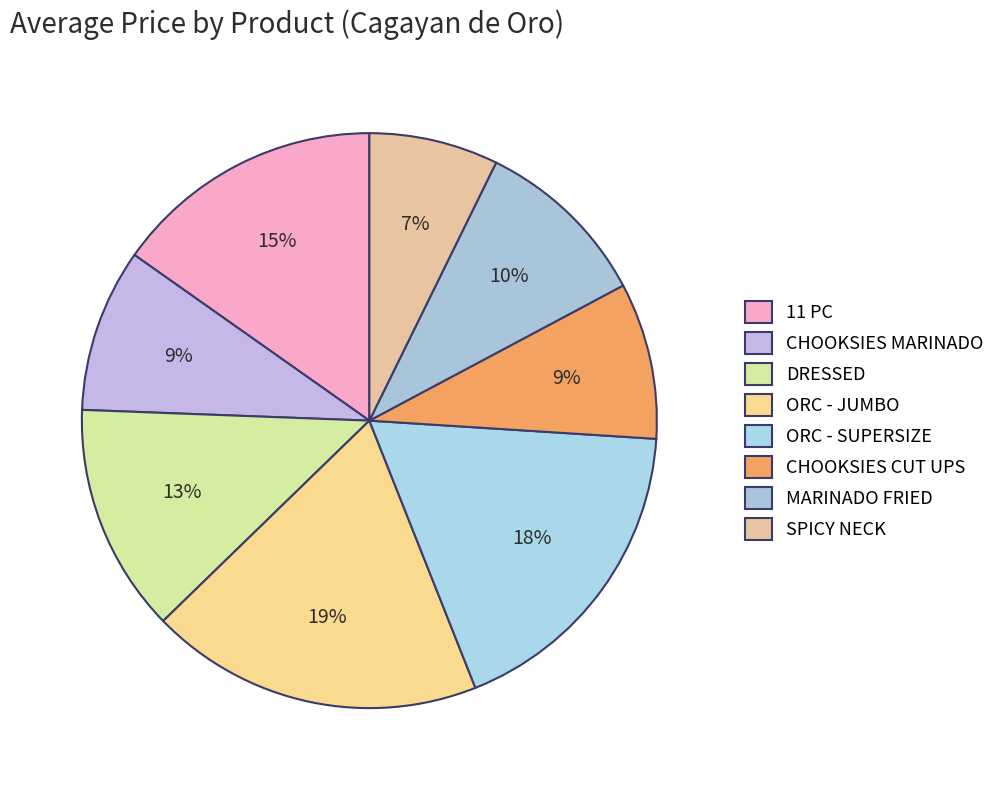

Count the number of slices in the pie.

8